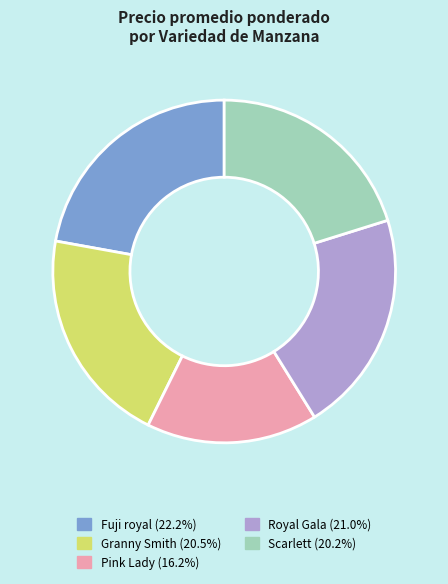

How many slices are in this pie chart?

5